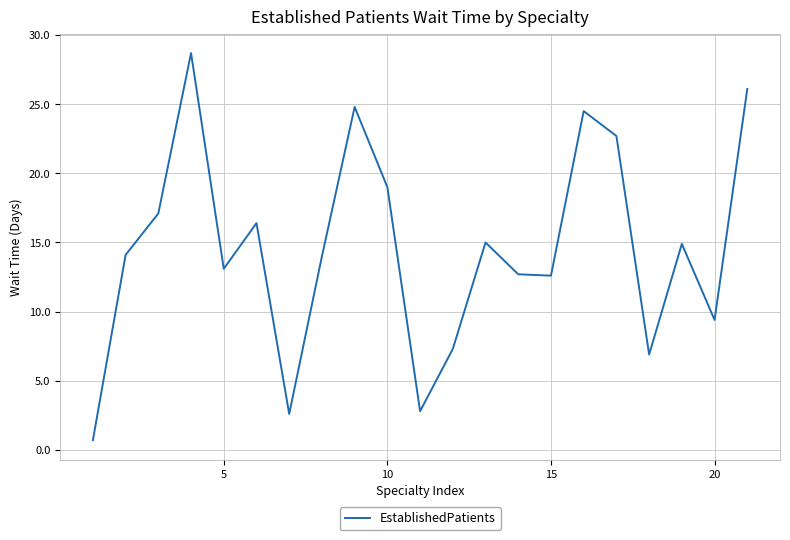

What is the difference between the maximum and minimum values?

28.0